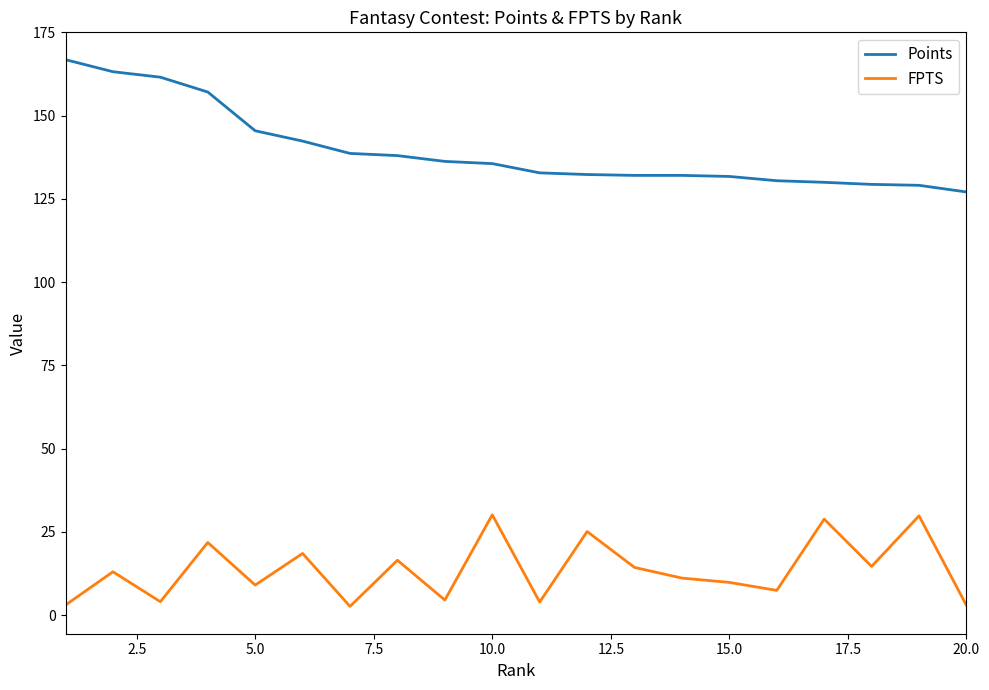

What is the difference between the maximum and minimum values in the Points series?

39.7